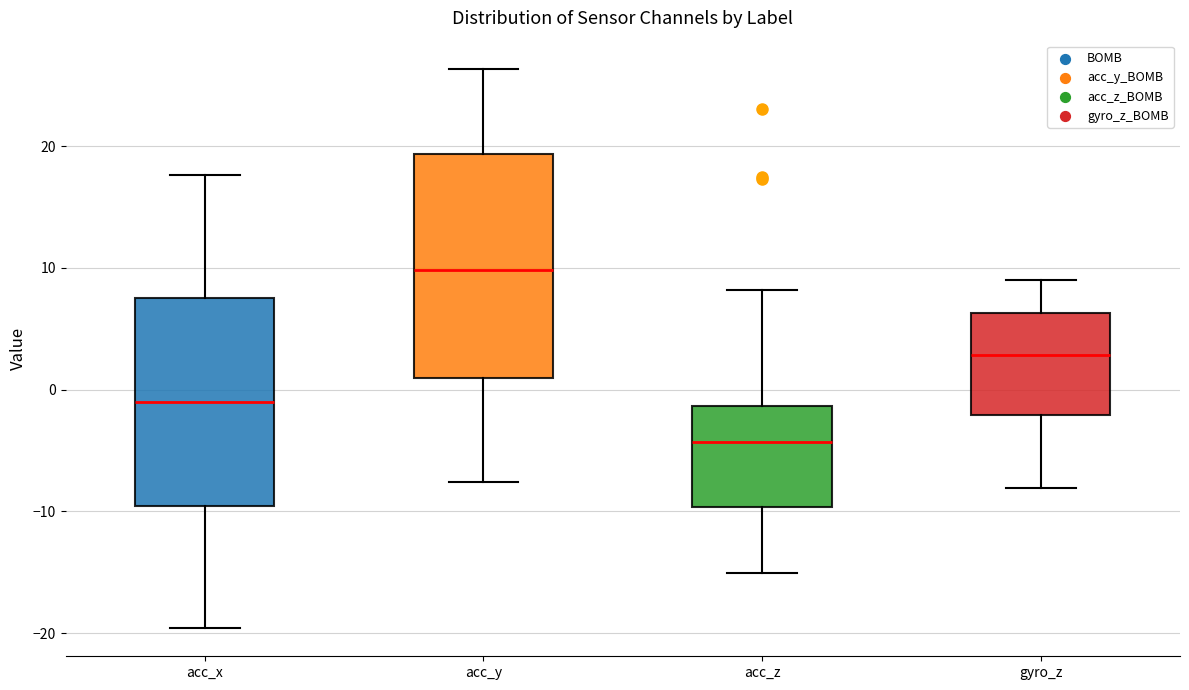

Reading left to right, transcribe this box plot: for each box, give where its median line is, the range the box spans, and where its two whiskers end, as read against the y-axis. The values are not printed on the chart, so give them approximately, as read against the axis.

acc_x: median -1, box -10 to 8, whiskers -20 to 18
acc_y: median 10, box 1 to 19, whiskers -8 to 26
acc_z: median -4, box -10 to -1, whiskers -15 to 8
gyro_z: median 3, box -2 to 6, whiskers -8 to 9